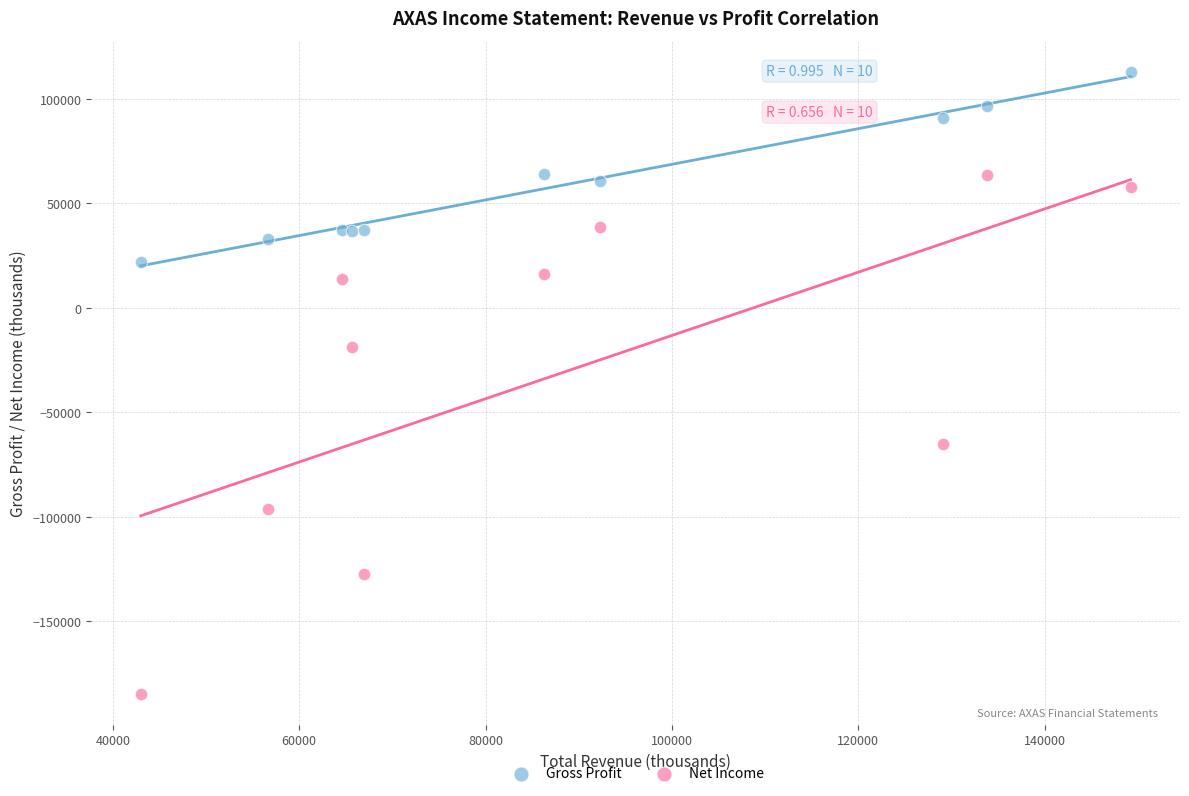

Which series has the largest Y range (max minus min)?

Net Income